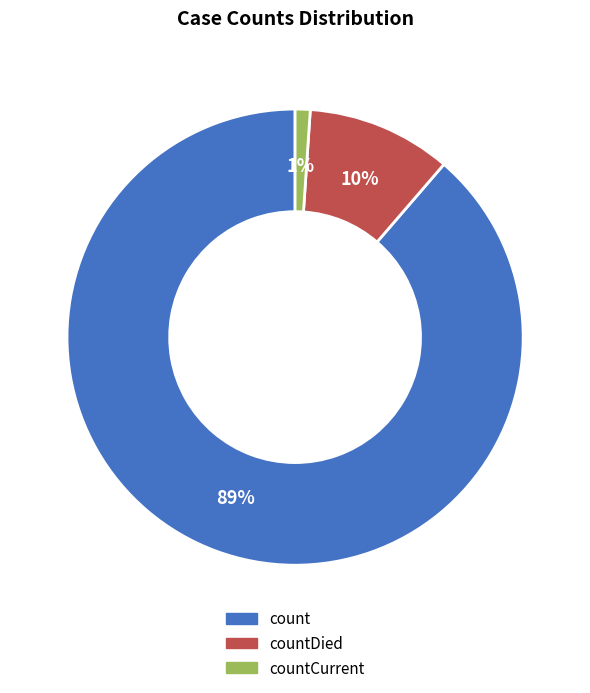

To the nearest percent, what is the difference between the largest and smallest slice percentages?

88%